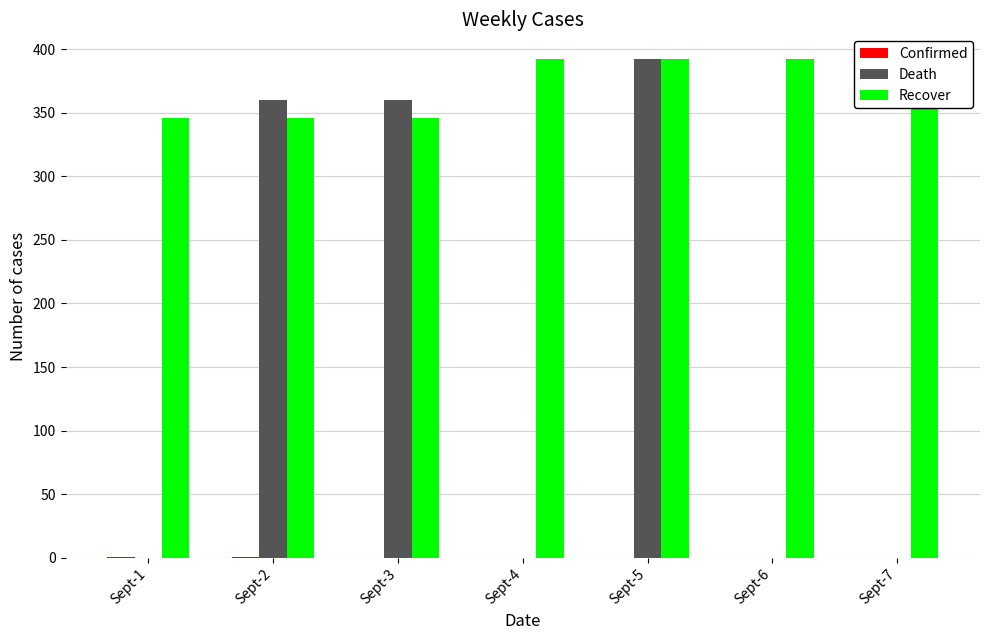

Which category has the highest value across all series?

Sept-5